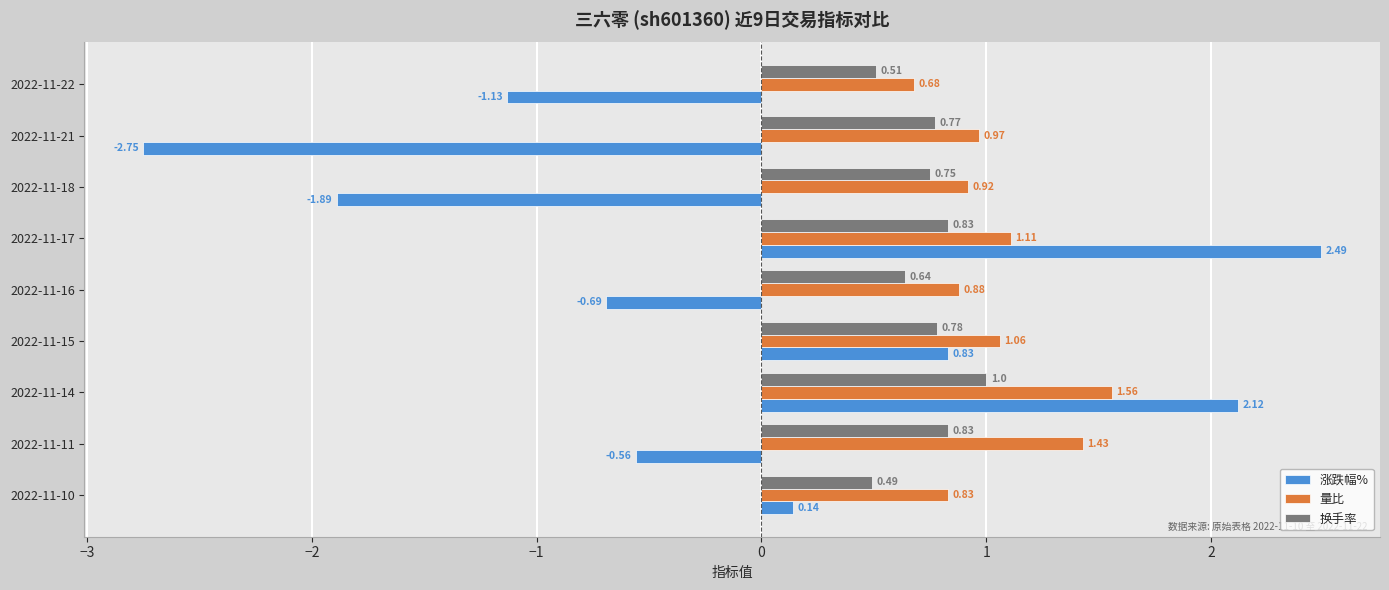

Which series has the widest spread of values?

涨跌幅%